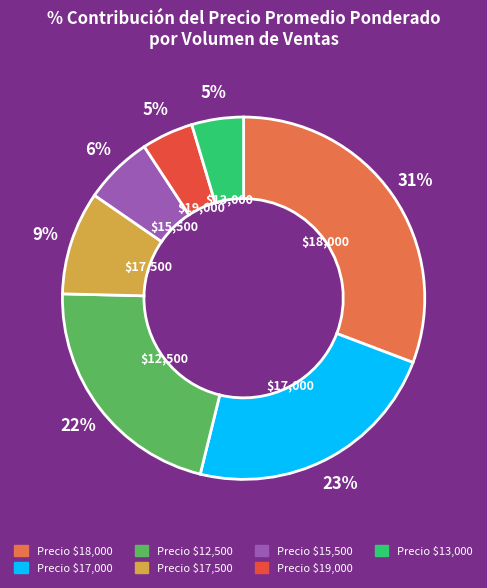

To the nearest percent, what is the average slice percentage?

14%